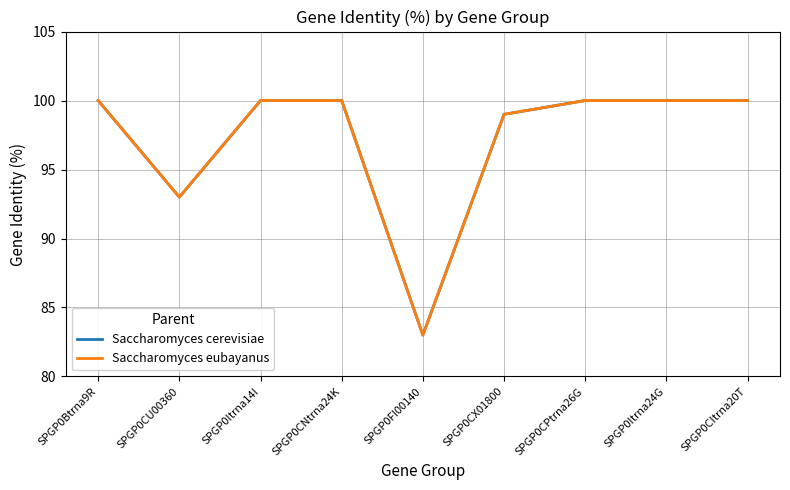

Does the chart display data point markers on the line(s)?

No